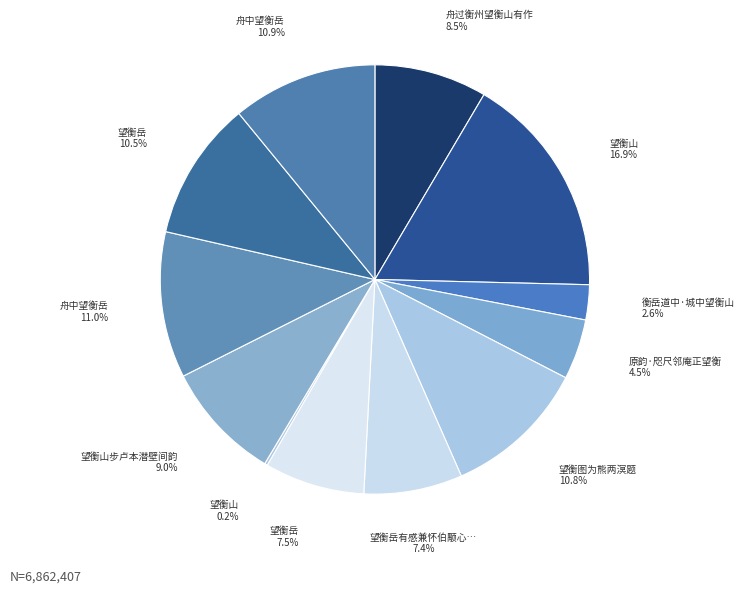

Which slice is the largest?

望衡山